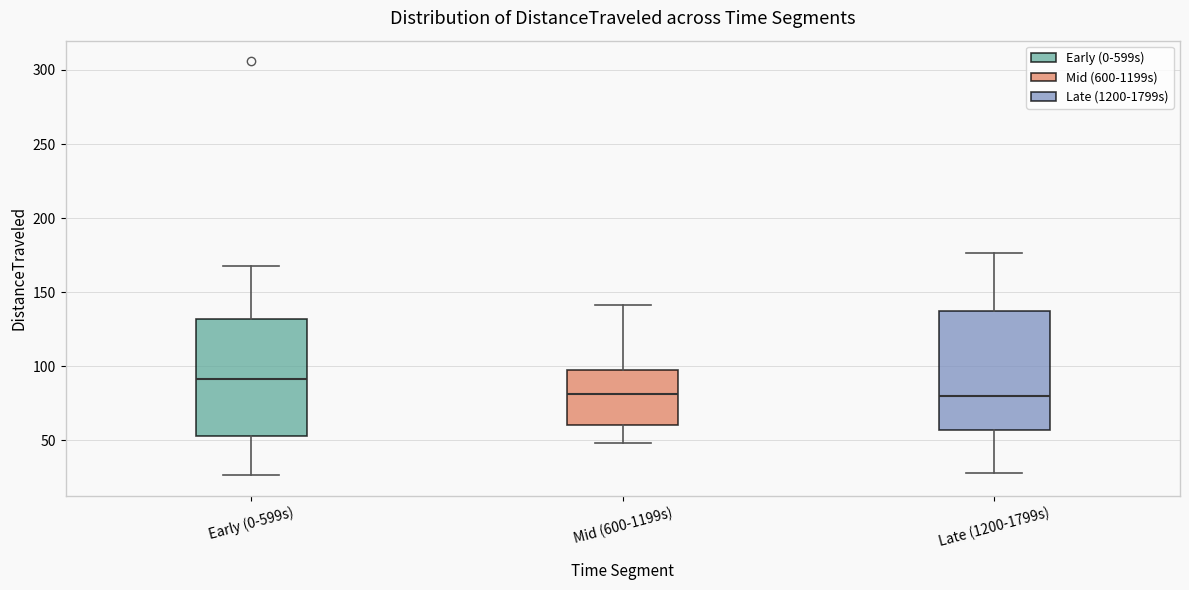

Reading left to right, transcribe this box plot: for each box, give where its median line is, the range the box spans, and where its two whiskers end, as read against the y-axis. The values are not printed on the chart, so give them approximately, as read against the axis.

Early (0-599s): median 90, box 55 to 130, whiskers 25 to 165
Mid (600-1199s): median 80, box 60 to 95, whiskers 50 to 140
Late (1200-1799s): median 80, box 55 to 135, whiskers 30 to 175